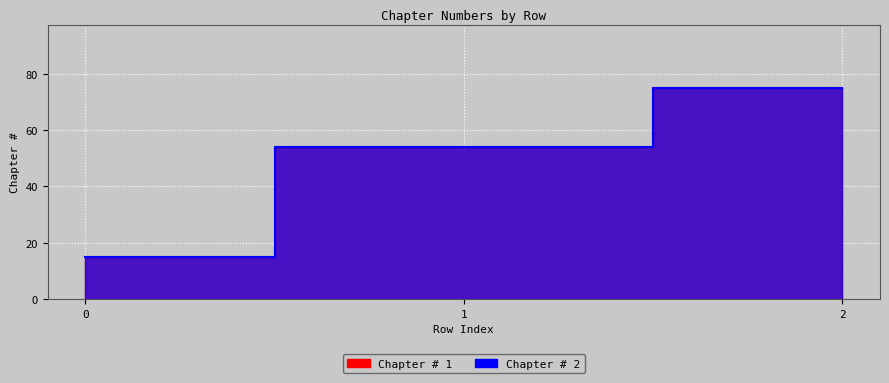

What value does the Chapter # 2 series have at 1?

54